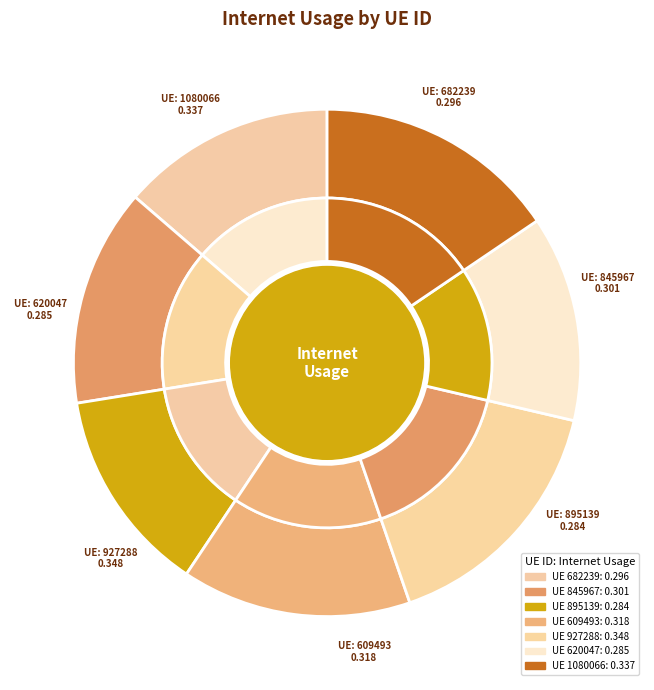

The 845967 slice represents 14% of the pie. True or false?

True